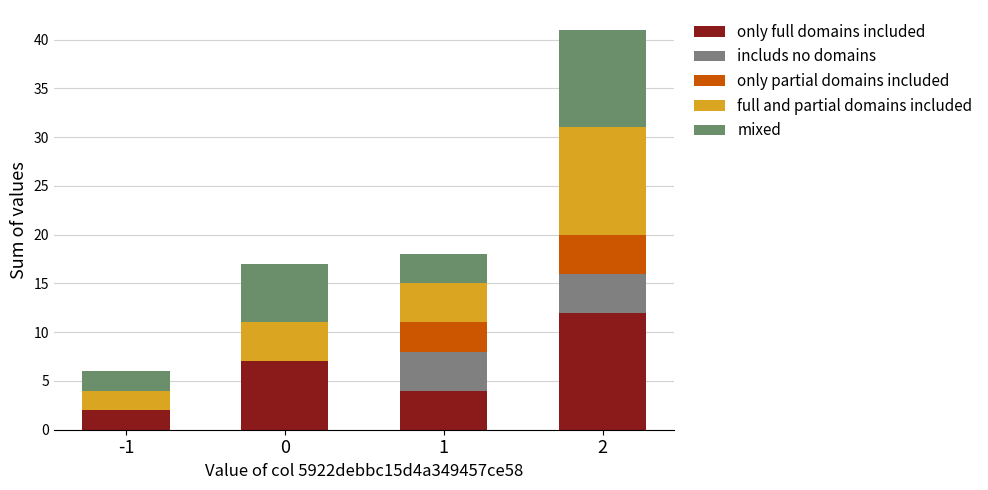

What is the difference between the highest and lowest values at -1?

2